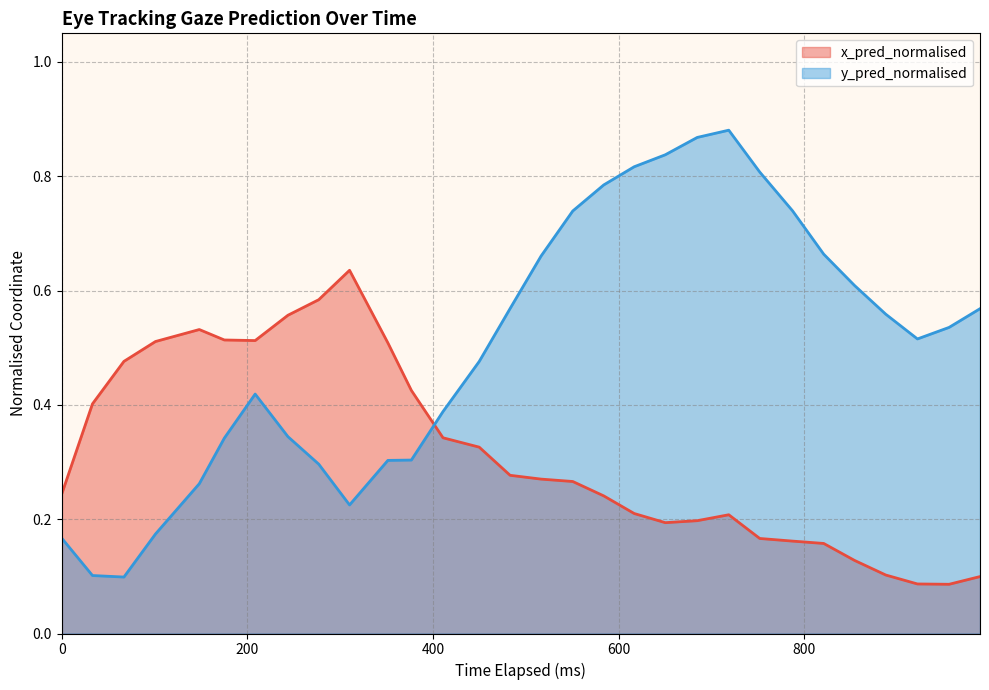

How many data points in x_pred_normalised are above 0?

30